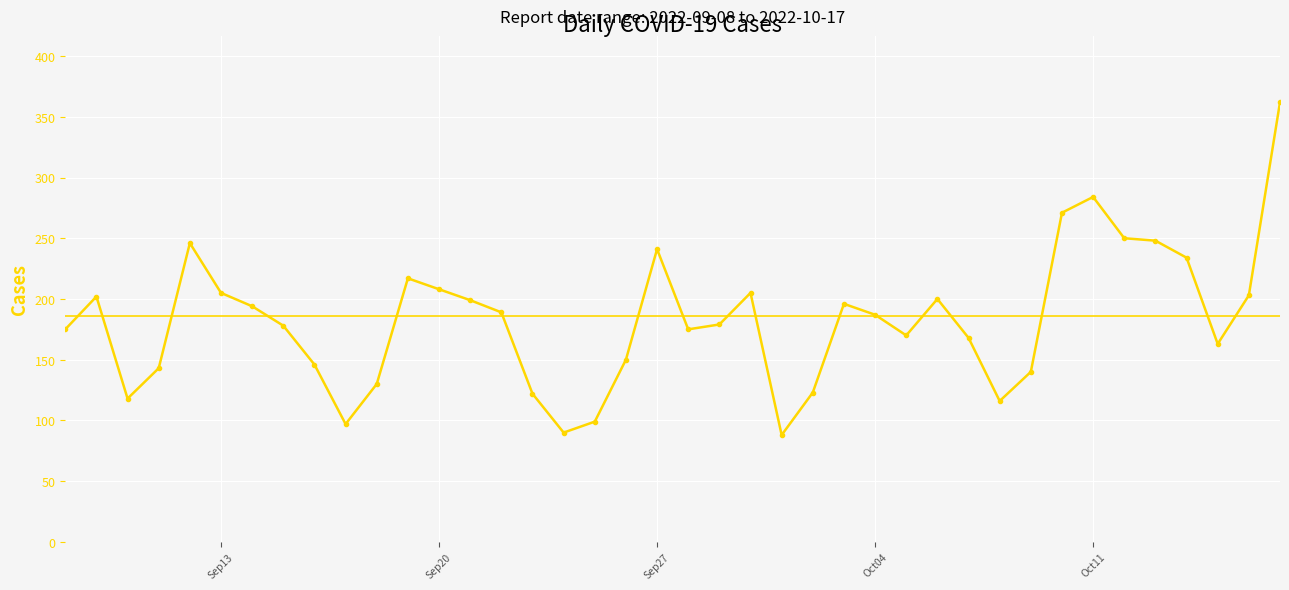

What is the minimum value shown in the chart?

88